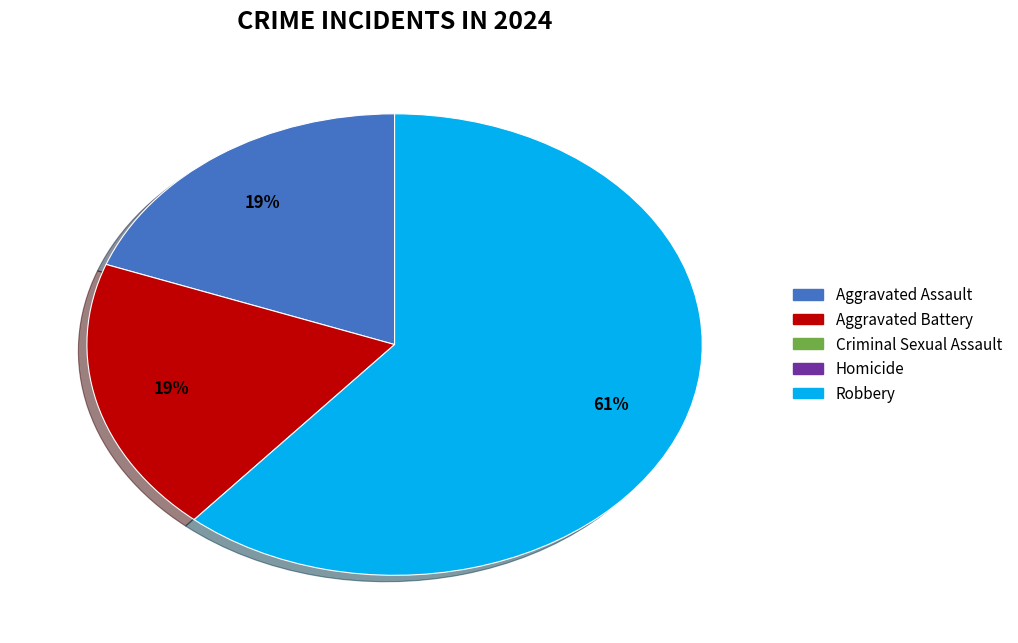

To the nearest percent, what is the difference between the largest and smallest slice percentages?

42%